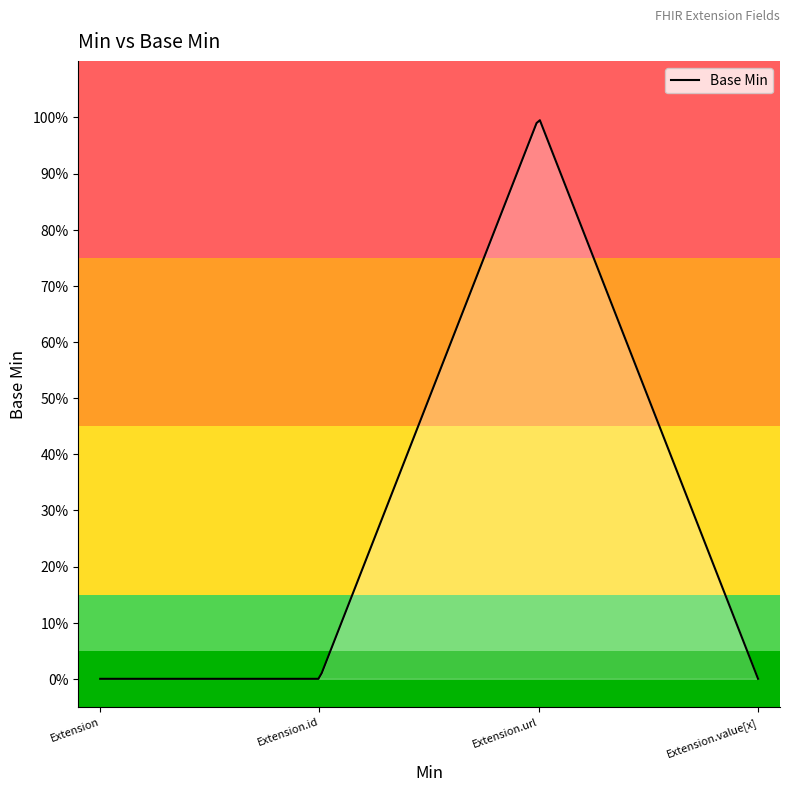

What is the greatest value displayed?

1